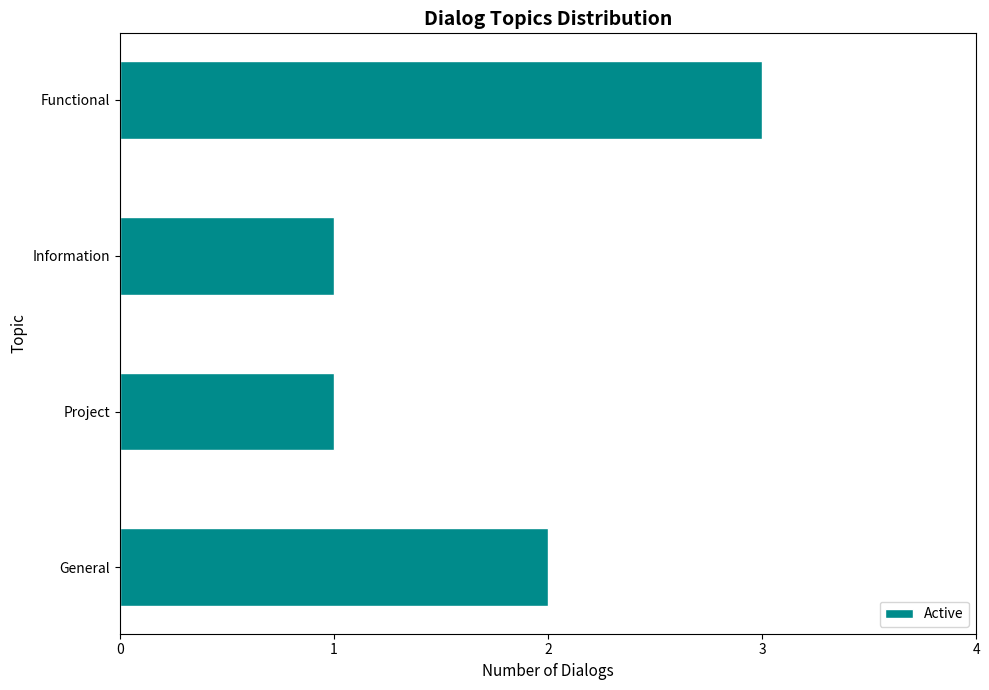

How many series are shown in this chart?

1